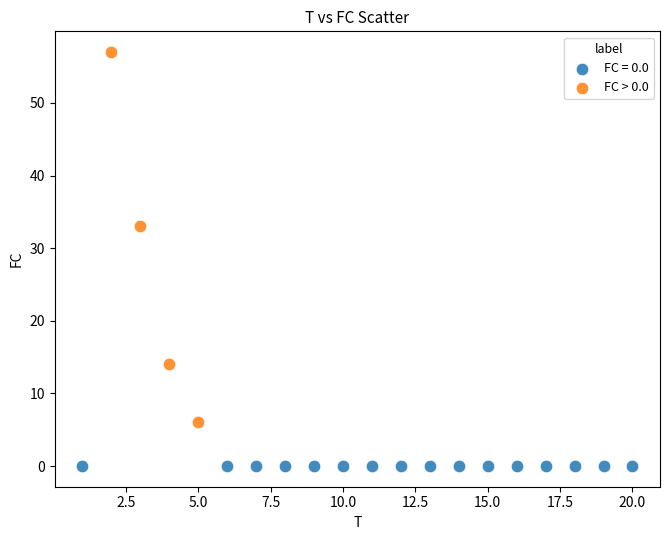

Which series reaches the minimum Y coordinate?

FC = 0.0